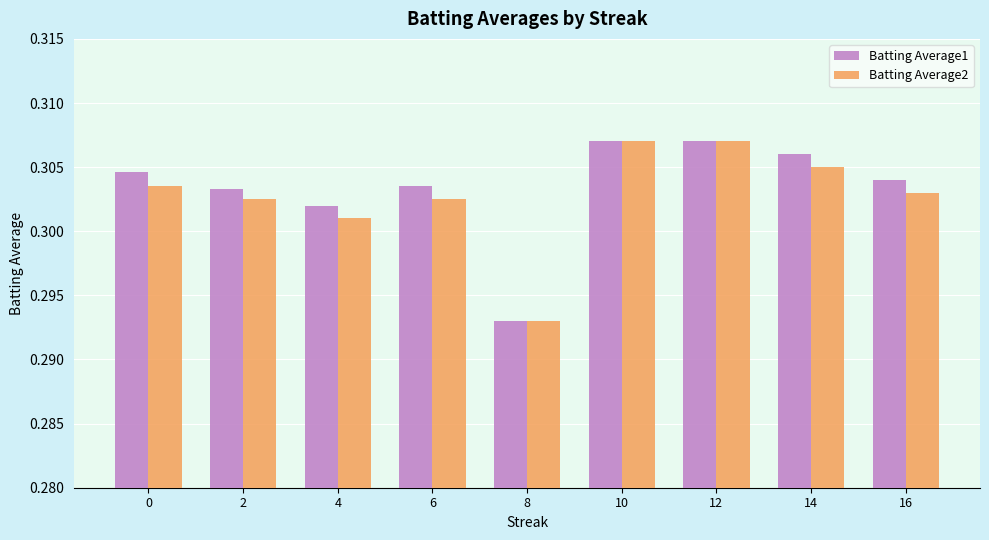

At which label does Batting Average2 reach its minimum?

8